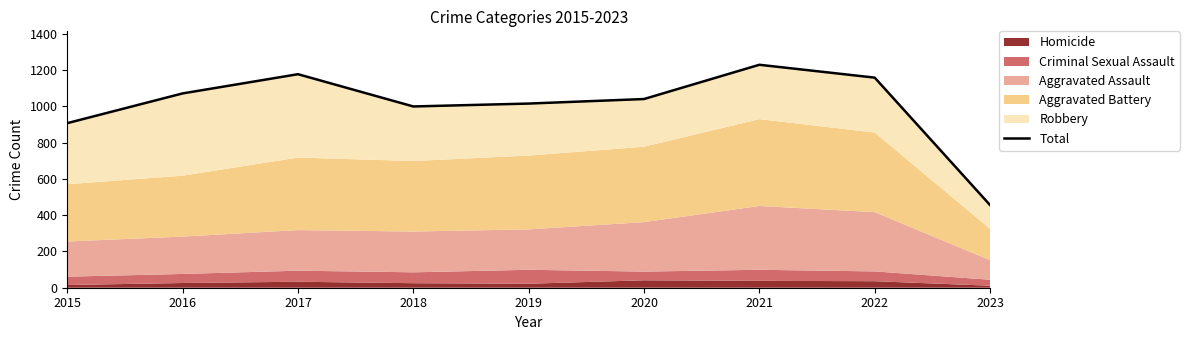

At which category does the data reach its first local valley?

2018